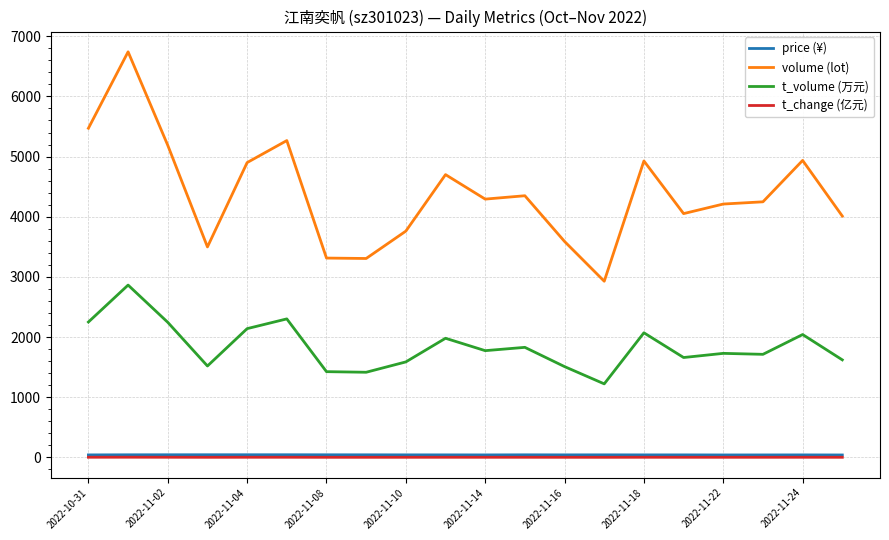

What is the greatest value displayed?

6741.0